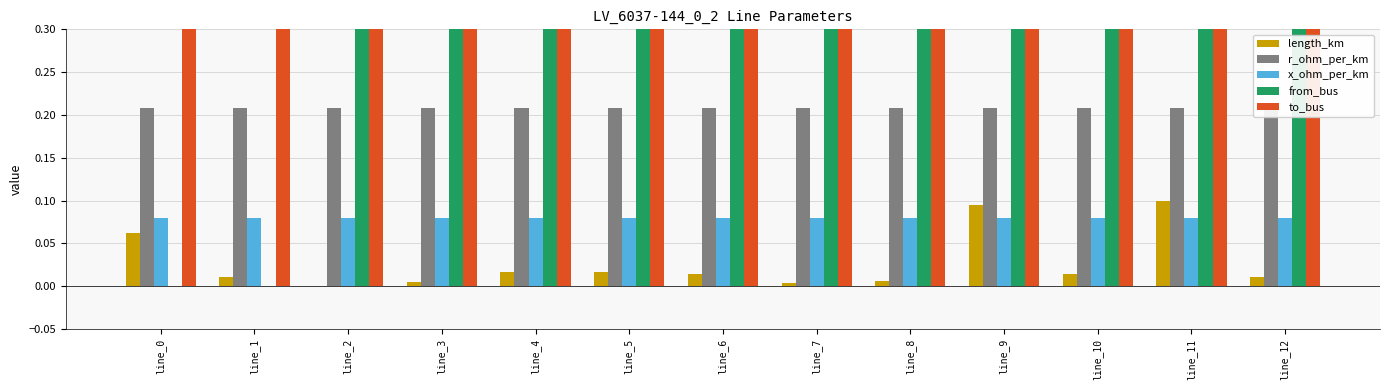

Is the value of to_bus at line_4 greater than the value of from_bus at line_10?

Yes